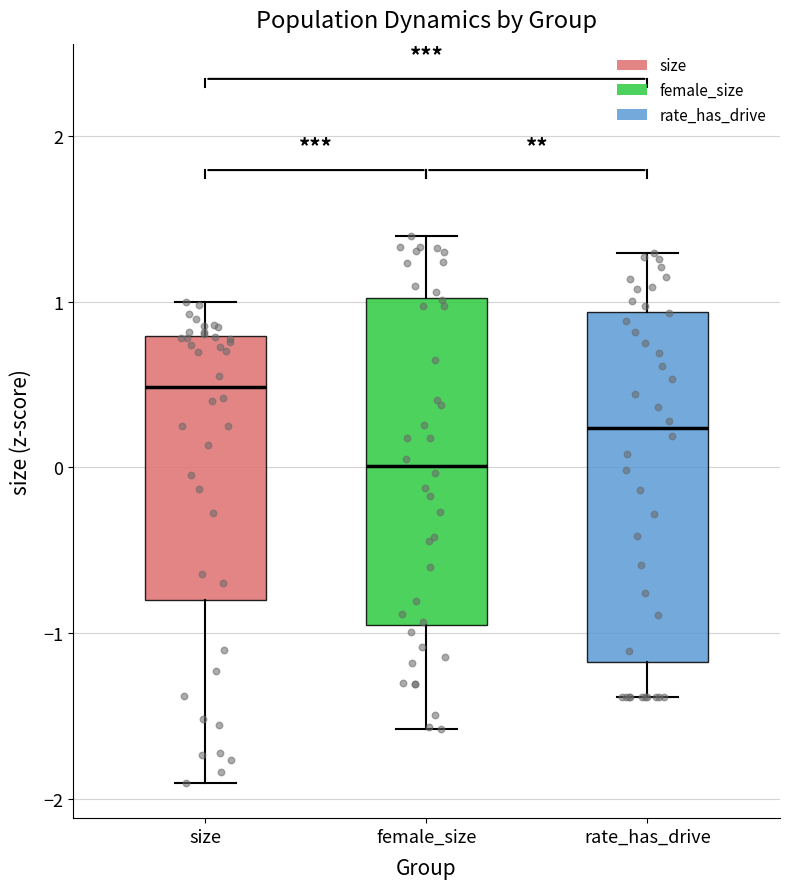

Where does the median line of the box for size sit on the y-axis? The values are not printed on the chart, so give them approximately, as read against the axis.

0.5